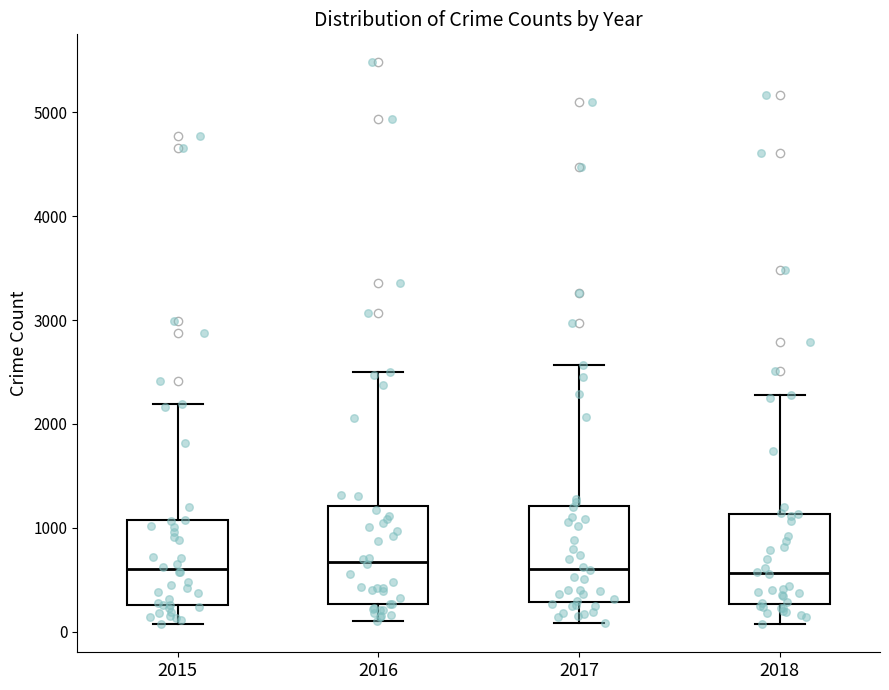

Reading left to right, transcribe this box plot: for each box, give where its median line is, the range the box spans, and where its two whiskers end, as read against the y-axis. The values are not printed on the chart, so give them approximately, as read against the axis.

2015: median 600, box 300 to 1100, whiskers 100 to 2200
2016: median 700, box 300 to 1200, whiskers 100 to 2500
2017: median 600, box 300 to 1200, whiskers 100 to 2600
2018: median 600, box 300 to 1100, whiskers 100 to 2300